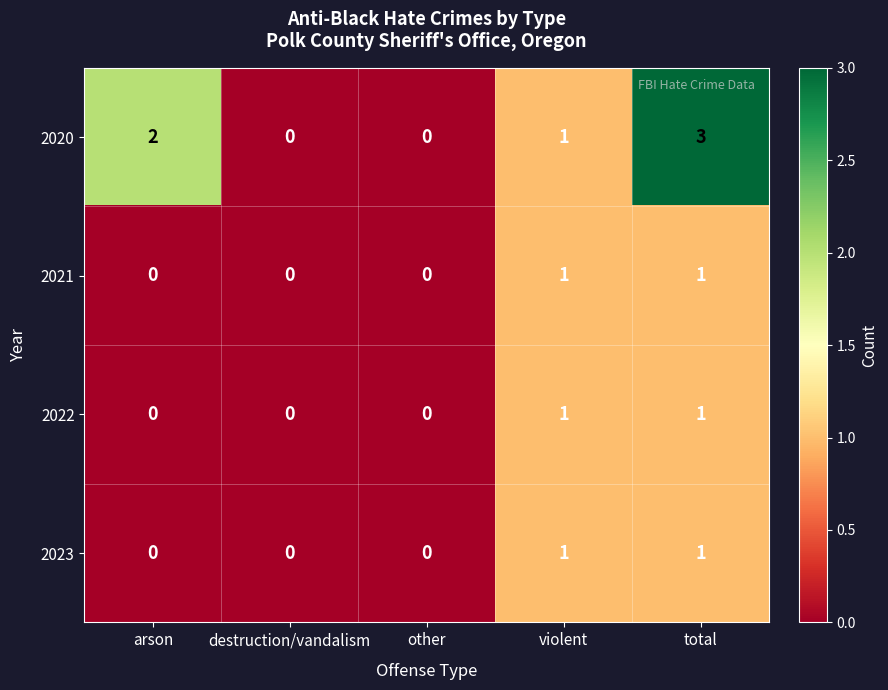

Which category has the highest value across all series?

total